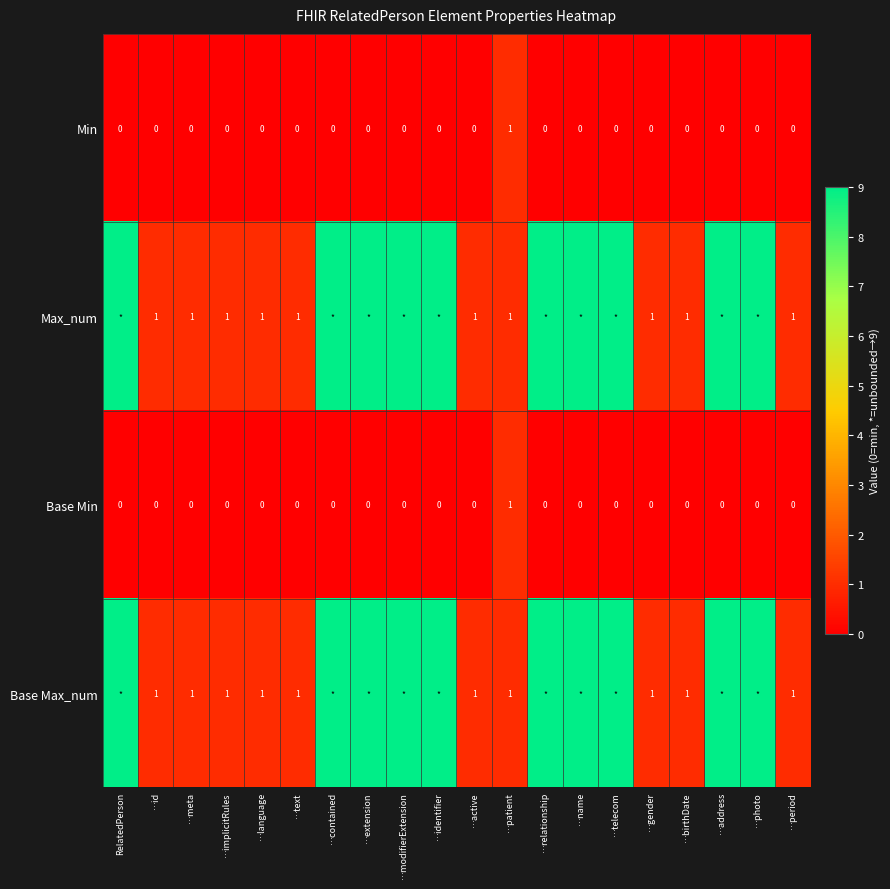

Count the Min values in the range 0 to 1.

20